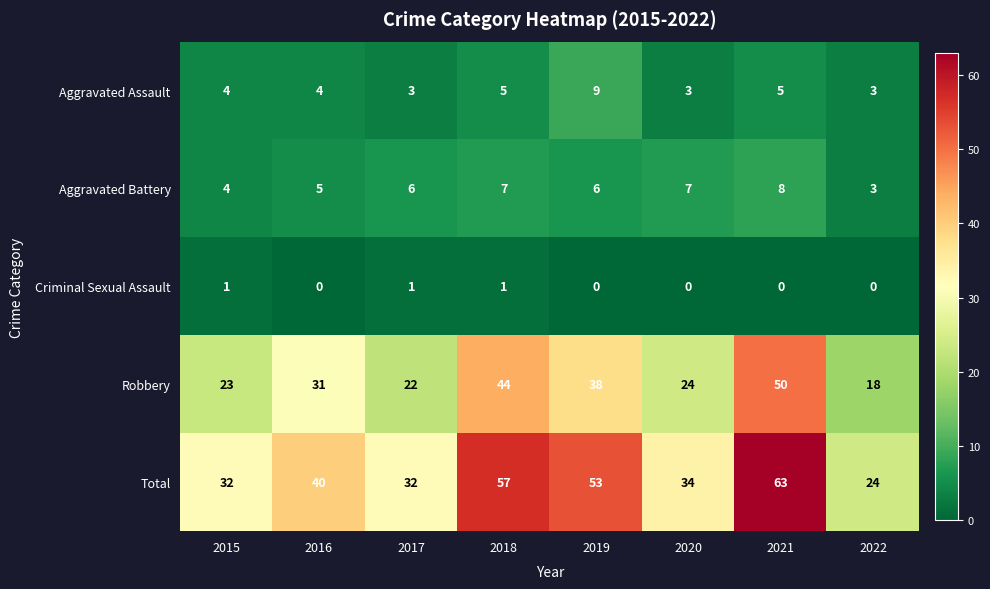

What is the approximate value of Total at 2021?

63